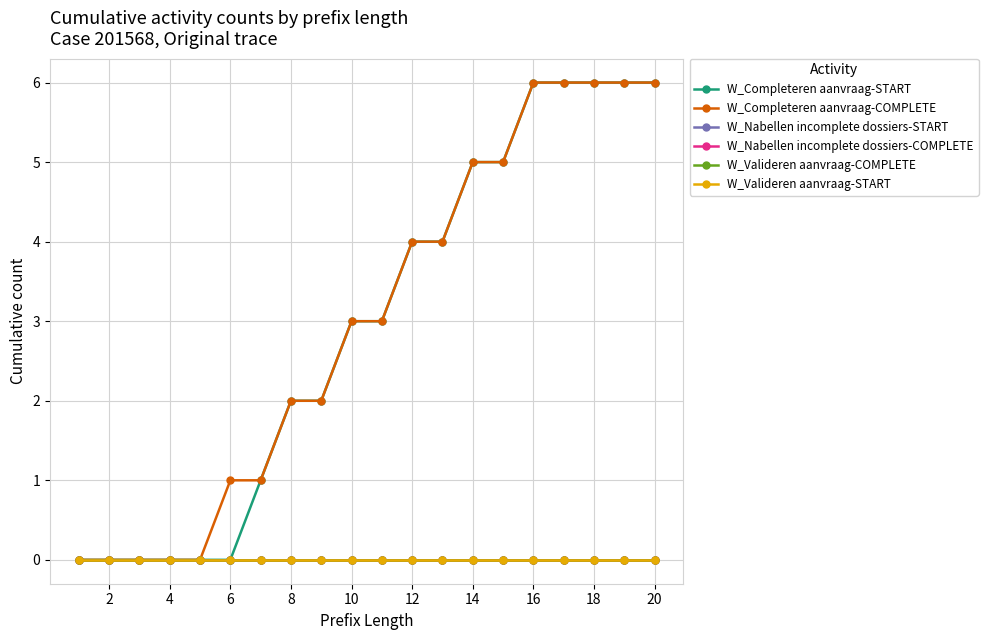

How many lines are shown in the chart?

6